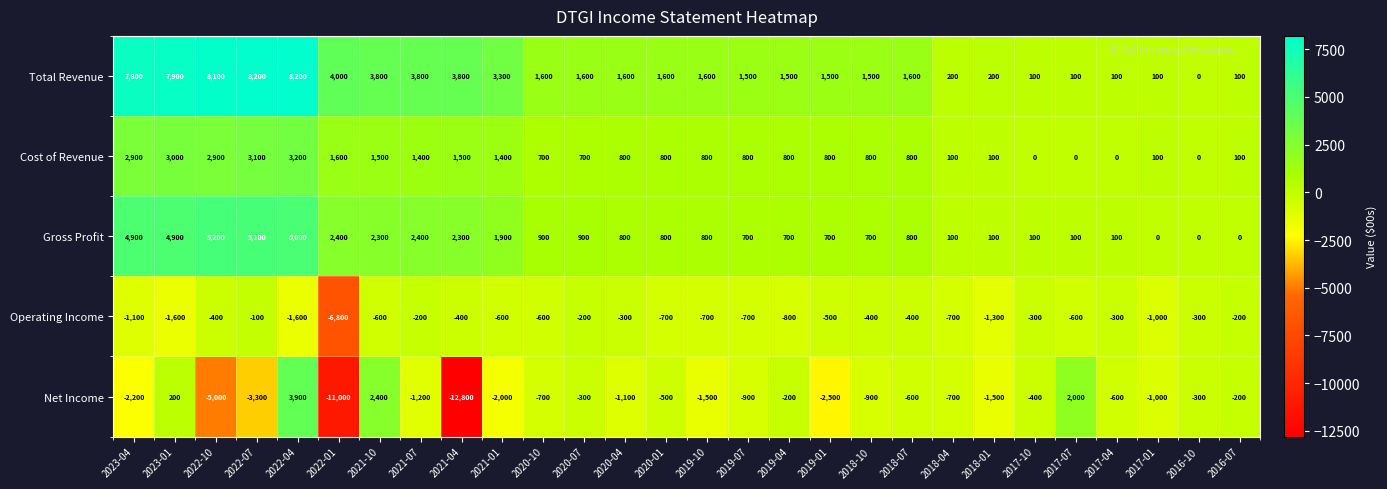

At 2022-04, list the series in order from smallest to largest.

Operating Income, Cost of Revenue, Net Income, Gross Profit, Total Revenue